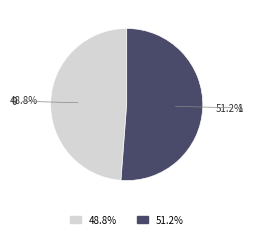

How much of the chart is everything except 1?

48.8%